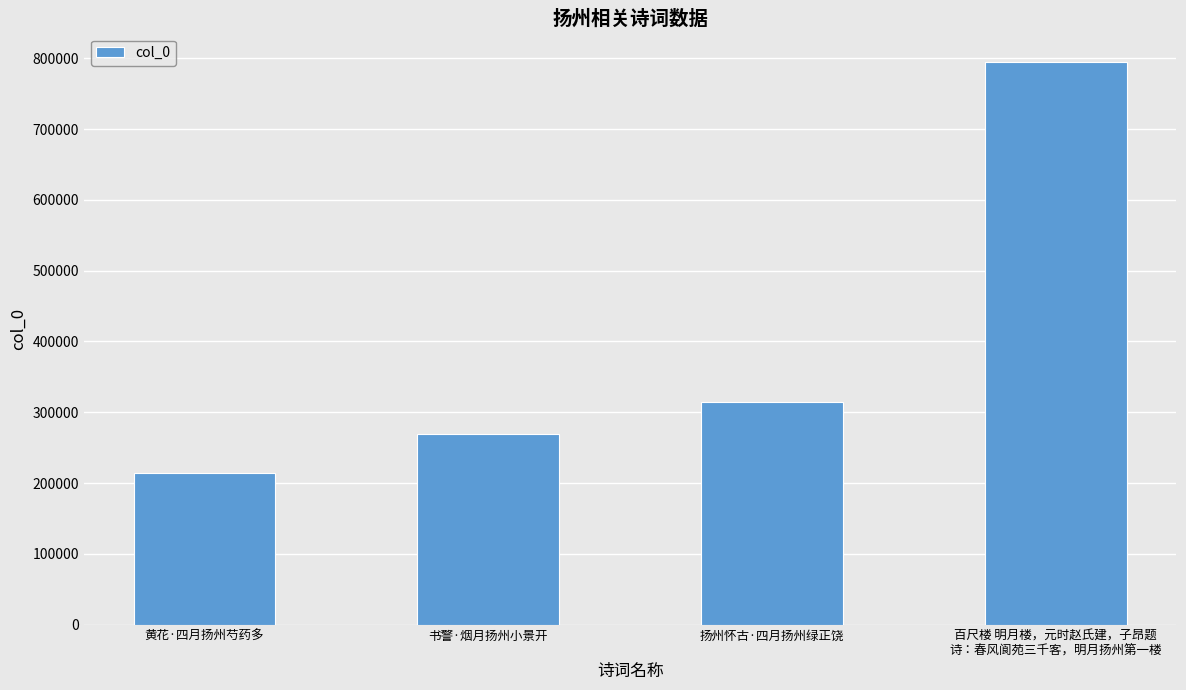

What is the approximate value at 扬州怀古·四月扬州绿正饶, to the nearest 50?

314600